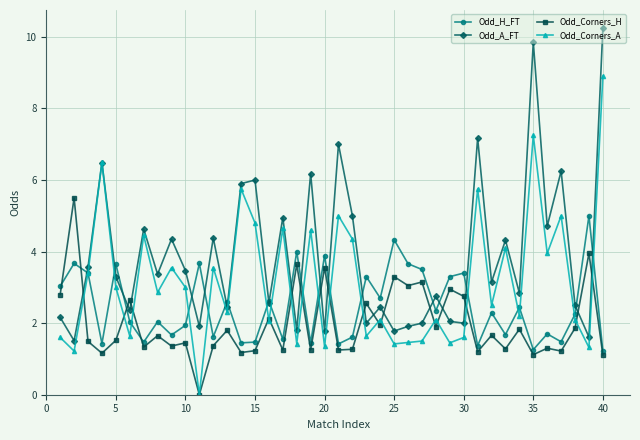

What is the value of the Odd_Corners_H point at the 36th from the left?

1.3